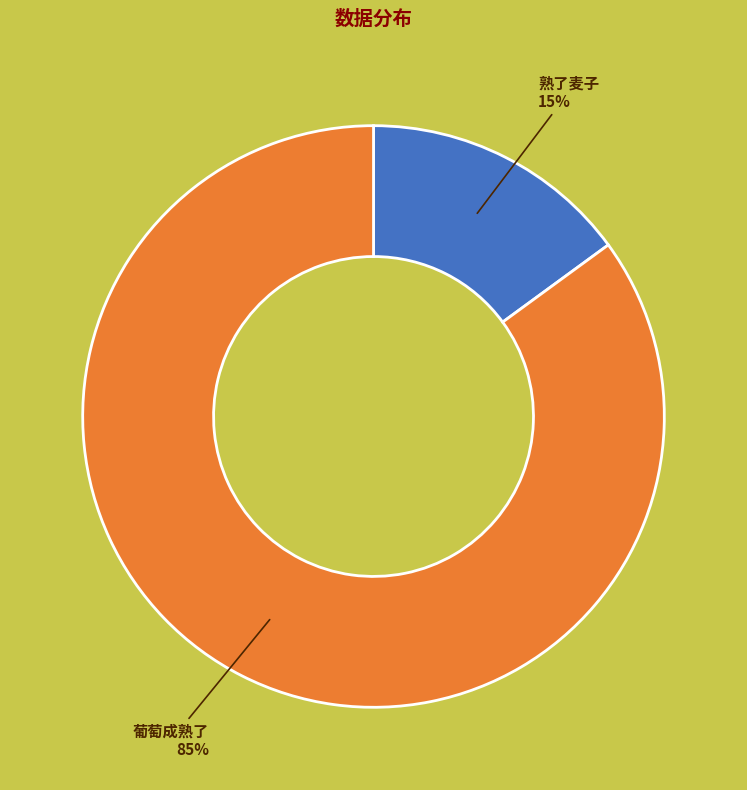

To the nearest percent, what portion does 葡萄成熟了 represent?

85%